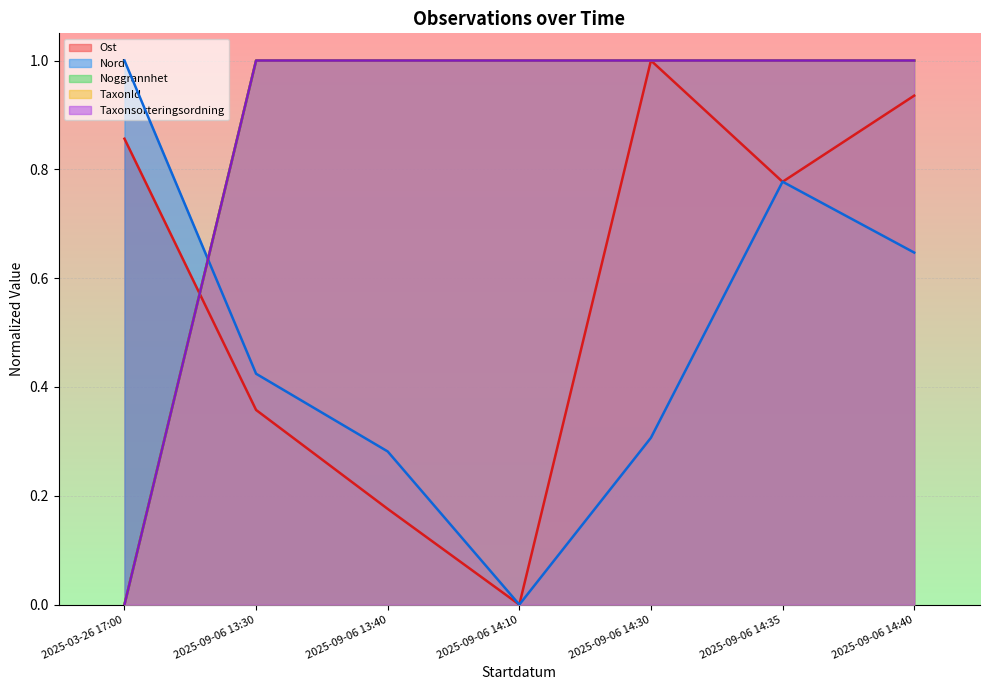

True or false: Ost and Nord cross at least once.

True